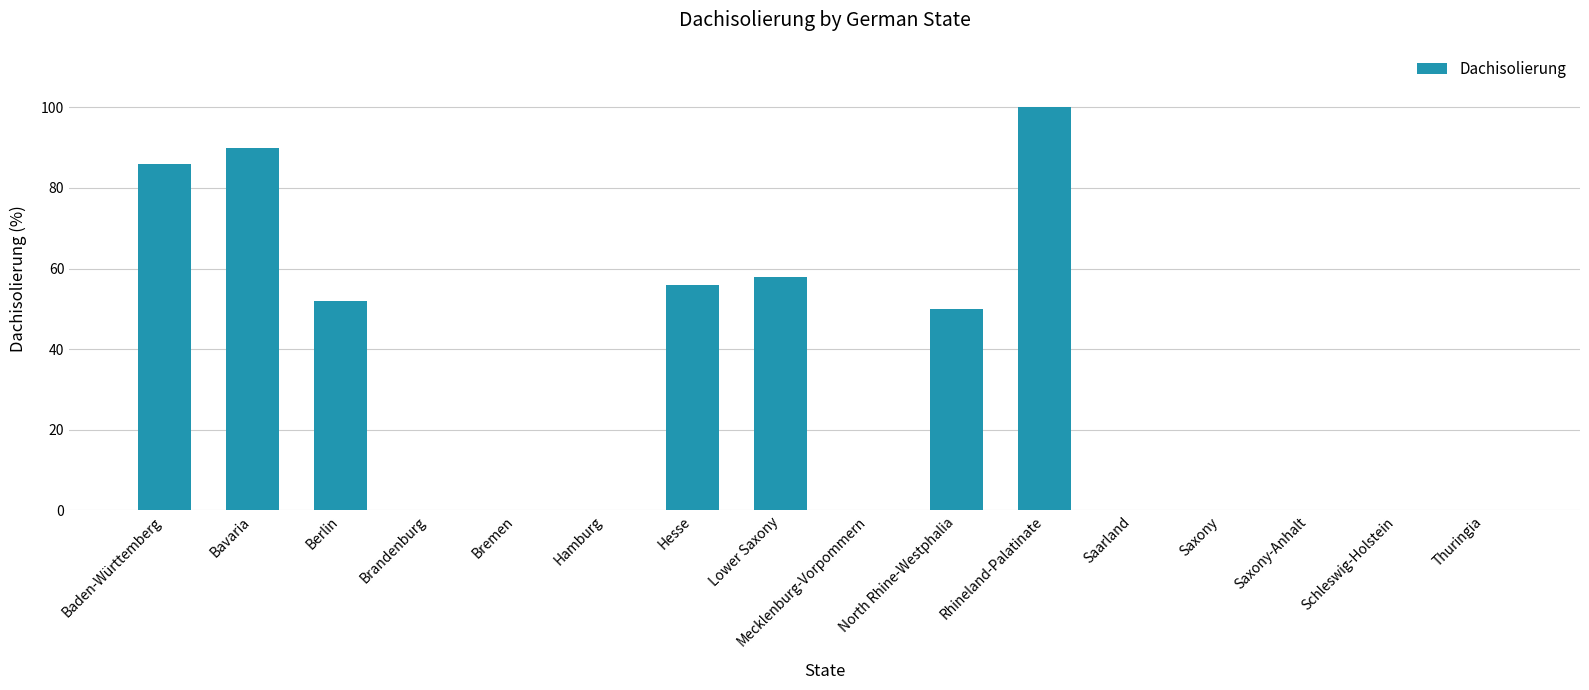

Is it true that the value at Thuringia is 40?

False